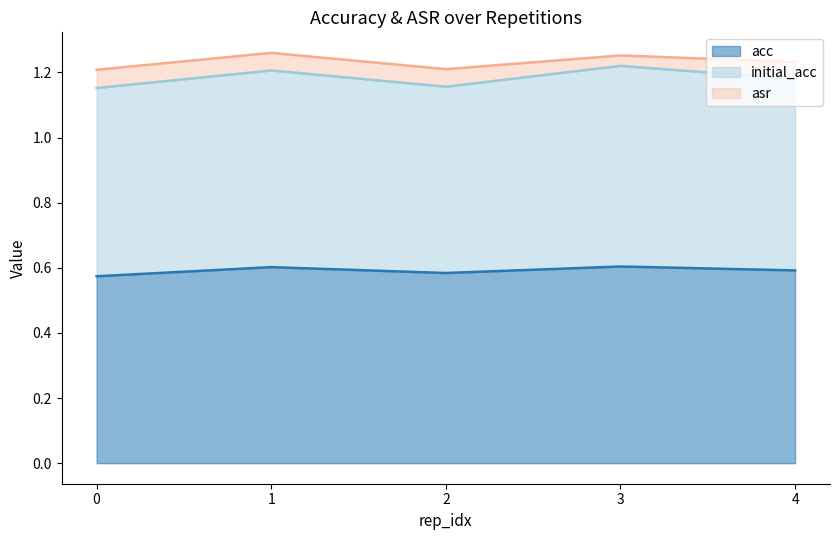

What is the minimum value shown in the chart?

0.6